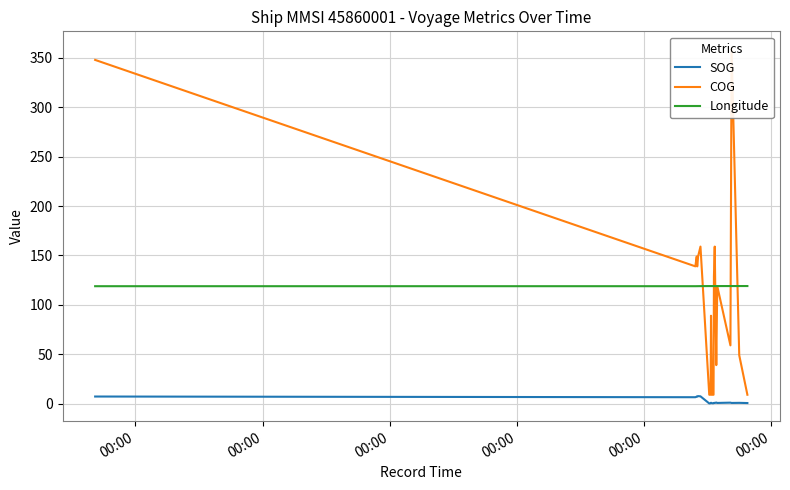

What is the lowest value of the Longitude series?

118.9